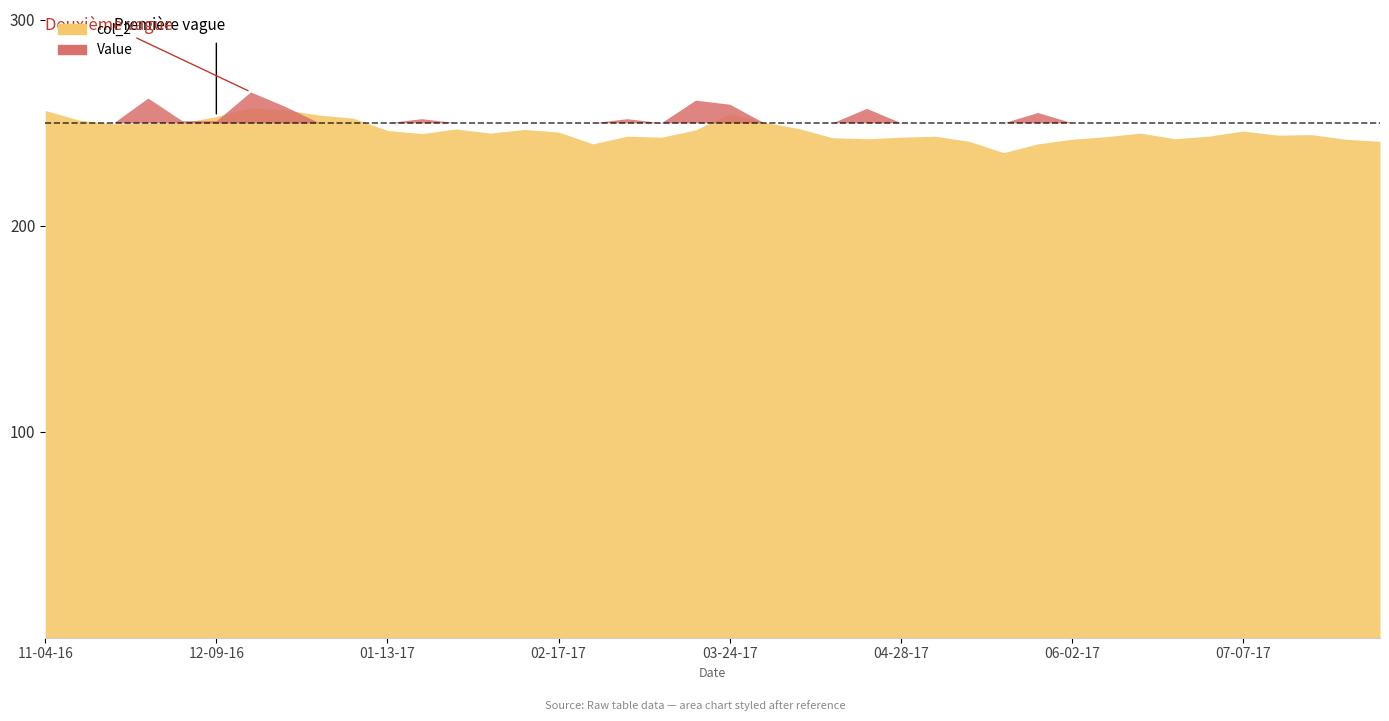

Is it true that Value equals 245.0 at 06-02-17?

True